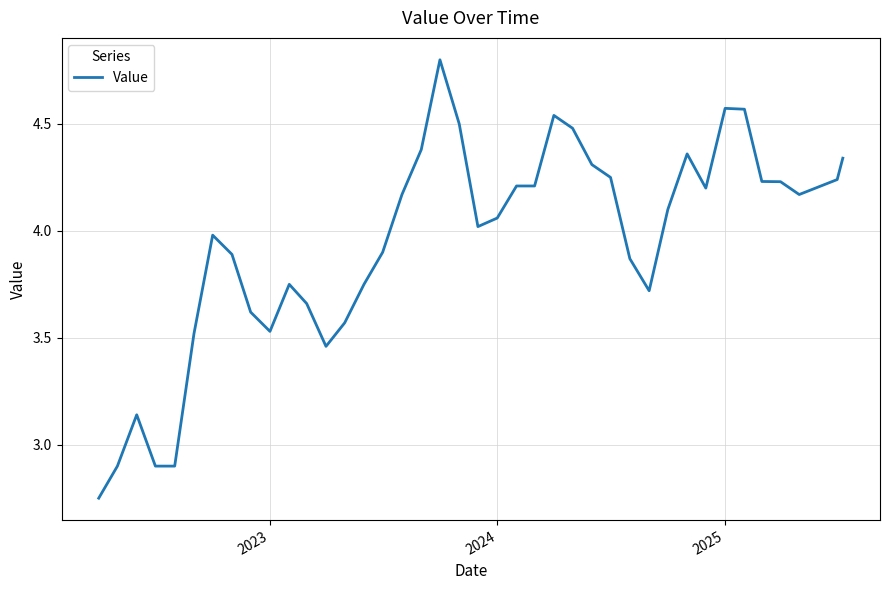

What is the maximum value shown in the chart?

4.8